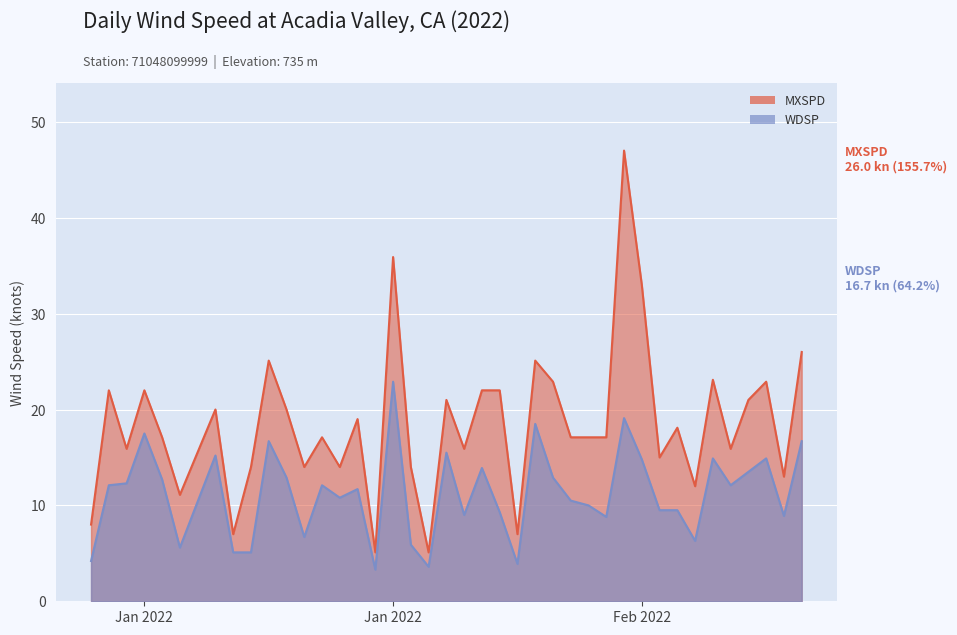

Reading left to right, transcribe all the data shown in this chart.

MXSPD: 8.0	22.0	15.9	22.0	17.1	11.1	20.0	7.0	14.0	25.1	20.0	14.0	17.1	14.0	19.0	5.1	35.9	14.0	5.1	21.0	15.9	22.0	22.0	7.0	25.1	22.9	17.1	17.1	17.1	47.0	33.0	15.0	18.1	12.0	23.1	15.9	21.0	22.9	13.0	26.0
WDSP: 4.2	12.1	12.3	17.5	12.7	5.6	15.2	5.1	5.1	16.7	12.9	6.7	12.1	10.8	11.7	3.3	22.9	5.9	3.6	15.5	9.0	13.9	9.3	3.9	18.5	12.9	10.5	10.0	8.8	19.1	14.8	9.5	9.5	6.3	14.9	12.1	13.5	14.9	8.9	16.7